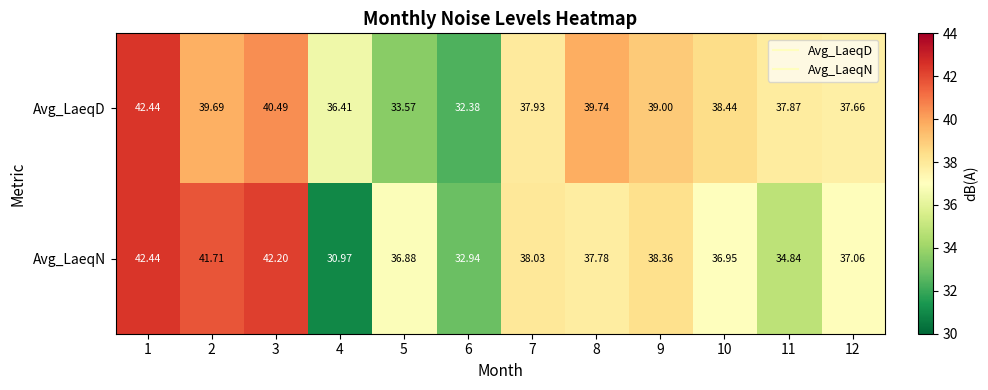

Rank the series at 2 from highest to lowest value.

Avg_LaeqN, Avg_LaeqD